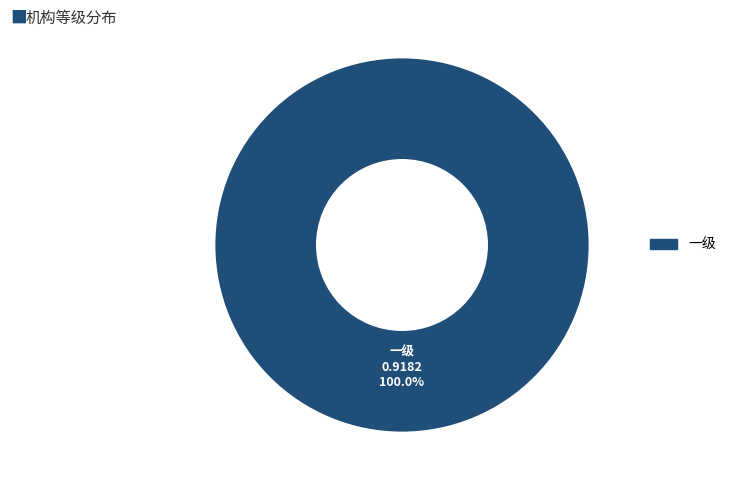

Is there any slice that represents more than half of the pie?

Yes